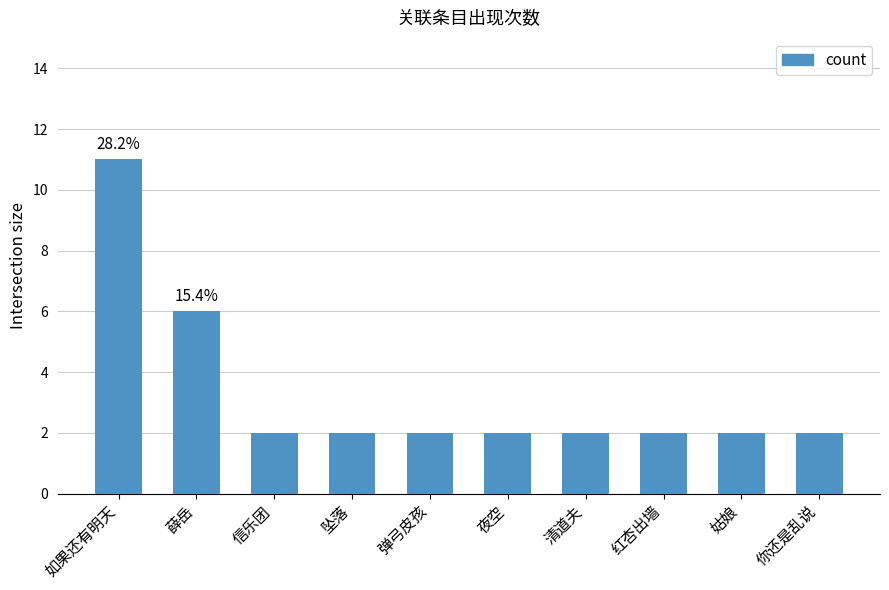

Count the number of categories in the chart.

10